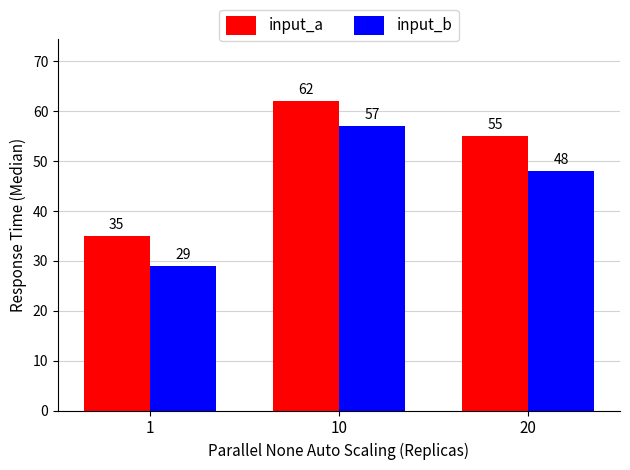

Which series has the largest total across all categories?

input_a